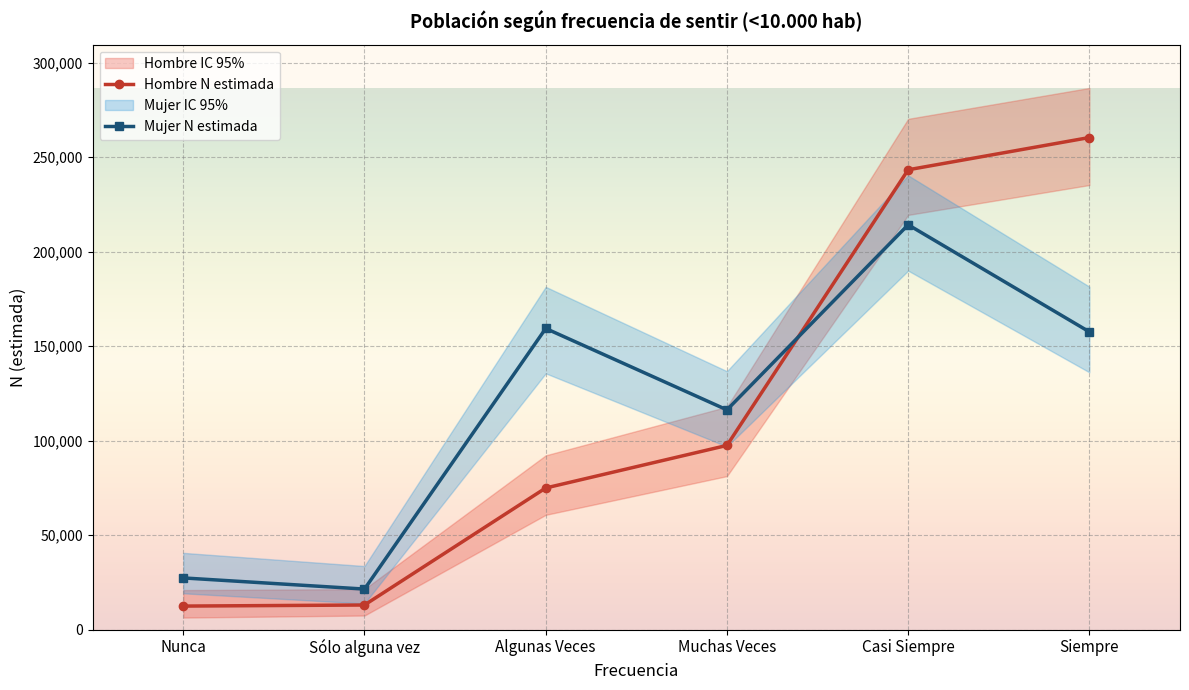

List the labels in order of Mujer N estimada value, smallest first.

Sólo alguna vez, Nunca, Muchas Veces, Siempre, Algunas Veces, Casi Siempre